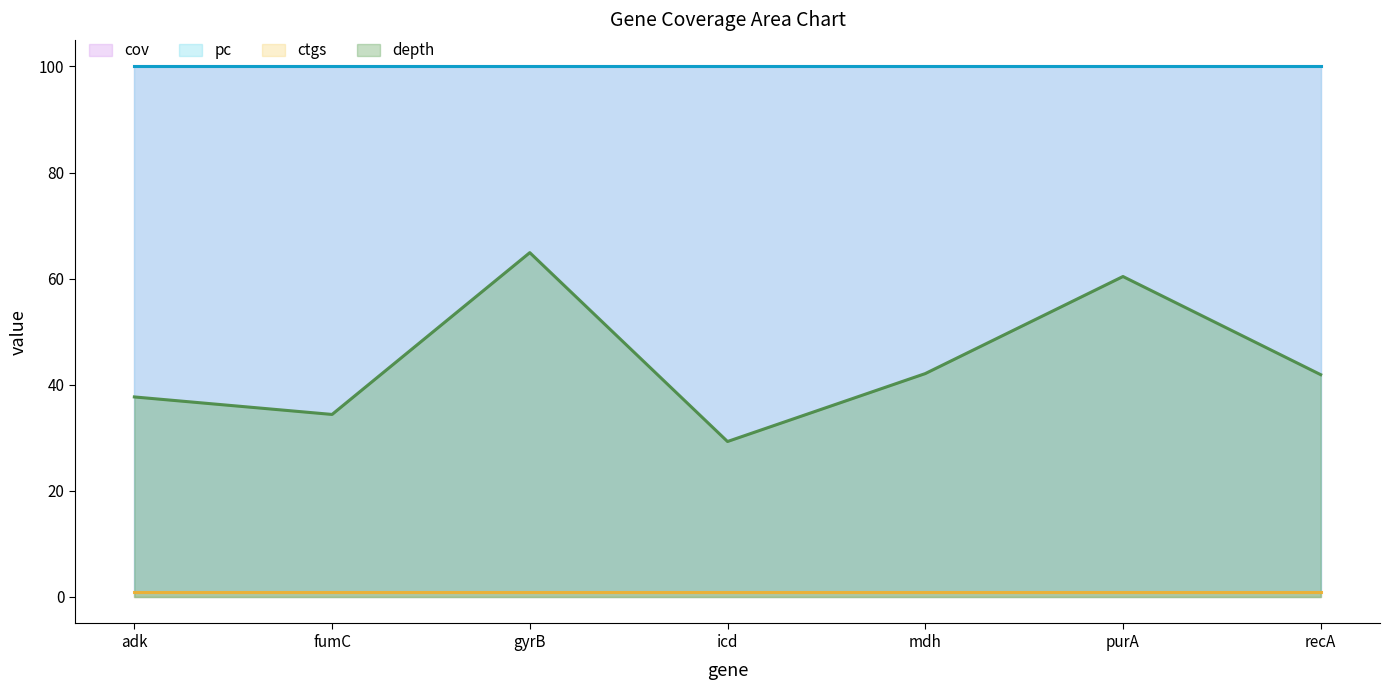

Reading right to left, what are all the values shown in this chart?

depth: recA=41.9	purA=60.4	mdh=42.1	icd=29.3	gyrB=64.9	fumC=34.4	adk=37.7
cov: recA=100.0	purA=100.0	mdh=100.0	icd=100.0	gyrB=100.0	fumC=100.0	adk=100.0
pc: recA=100.0	purA=100.0	mdh=100.0	icd=100.0	gyrB=100.0	fumC=100.0	adk=100.0
ctgs: recA=1.0	purA=1.0	mdh=1.0	icd=1.0	gyrB=1.0	fumC=1.0	adk=1.0